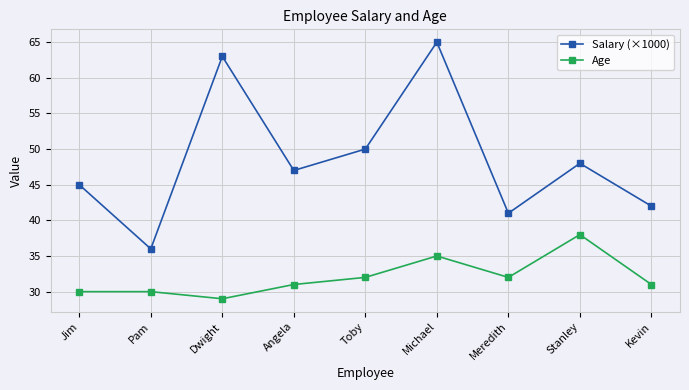

True or false: Age and Salary (×1000) intersect in this chart.

False